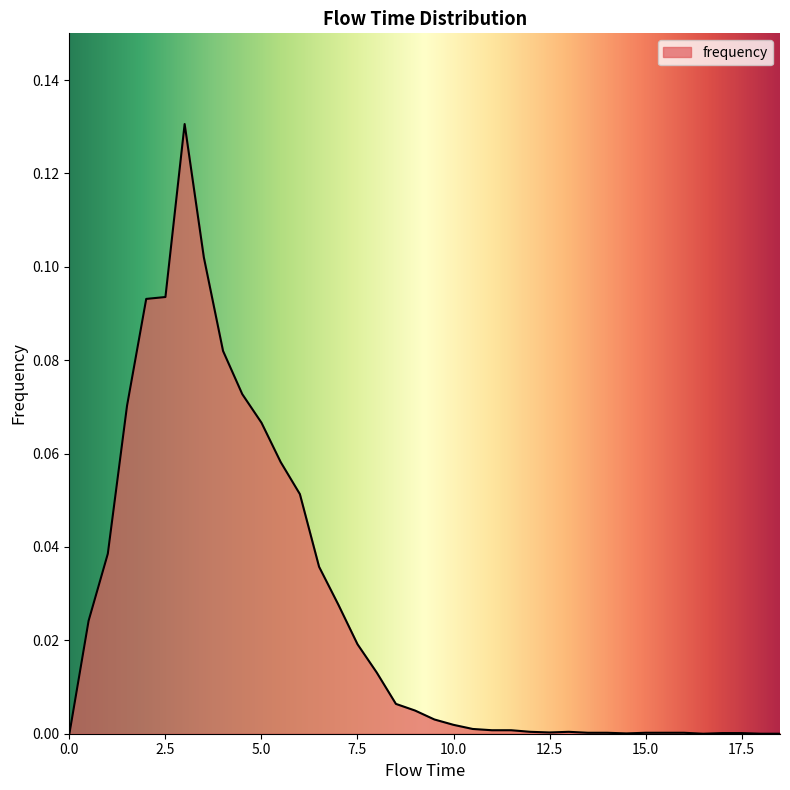

What is the label of the 3rd point from the right?

17.5